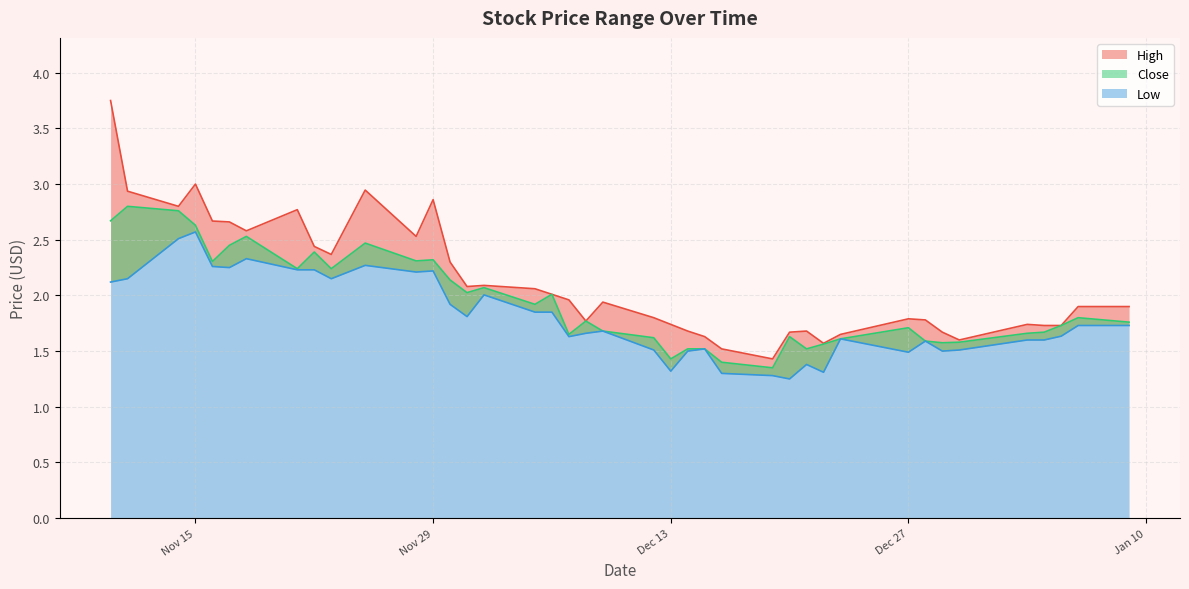

What is the difference between the maximum and second lowest values in the Low series?

1.3